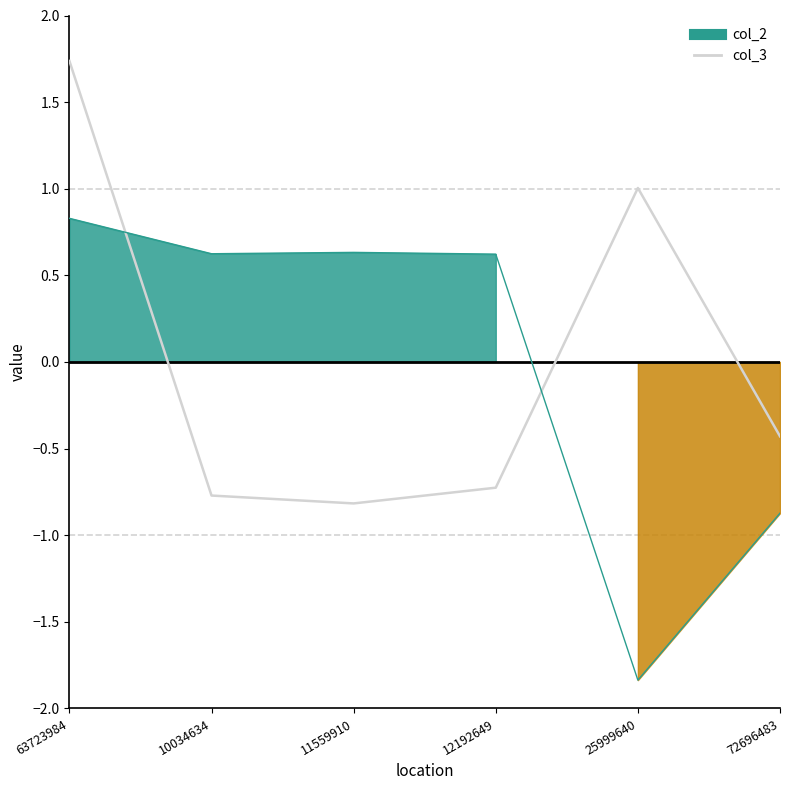

What is the label of the 3rd point from the left?

11559910